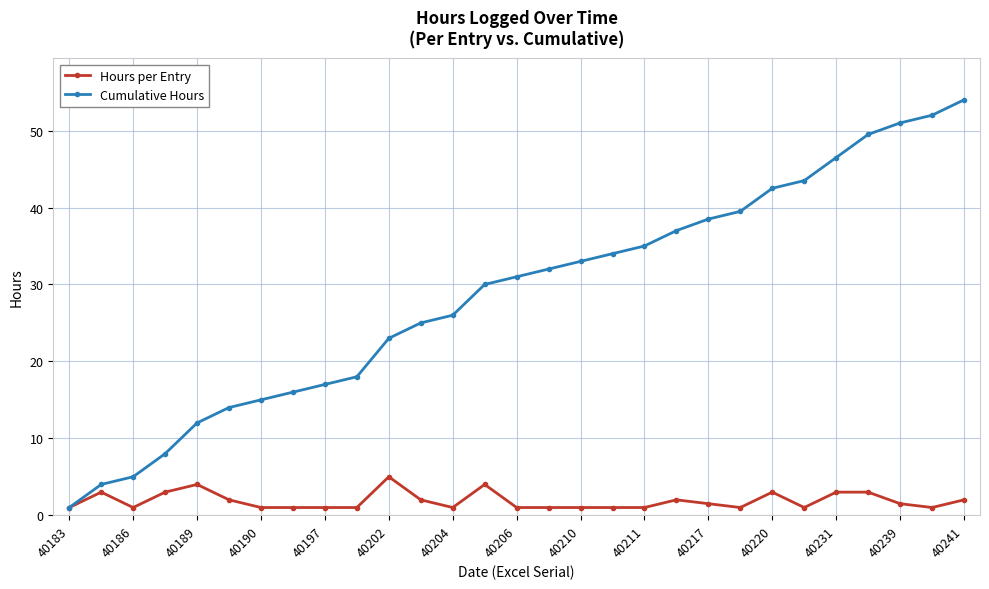

What is the lowest value of the Hours per Entry series?

1.0